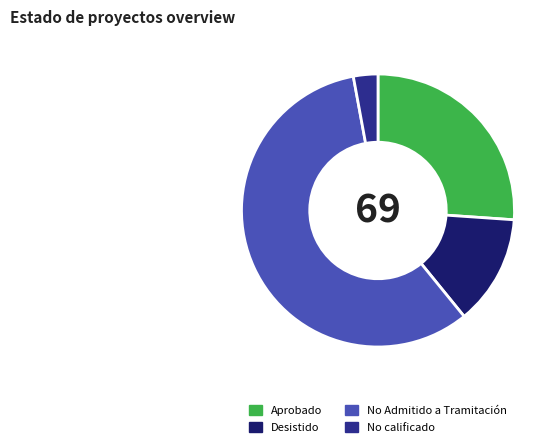

Approximately how many times larger is the value at No Admitido a Tramitación compared to Desistido?

4.4